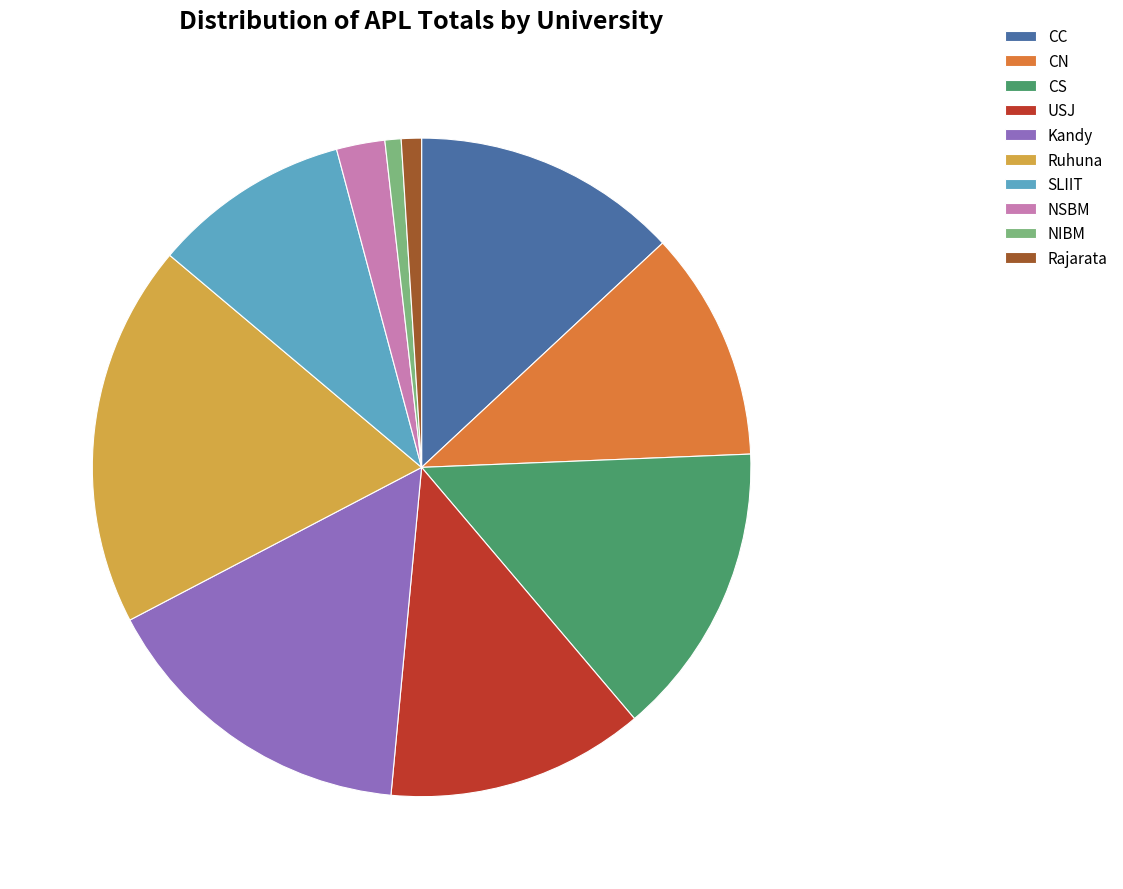

What is the largest slice in the pie chart?

Ruhuna